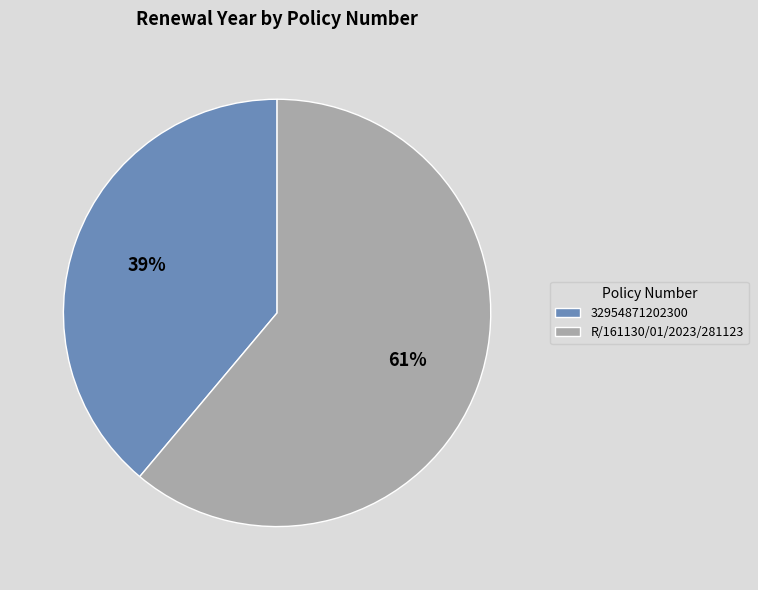

Count the number of slices in the pie.

2